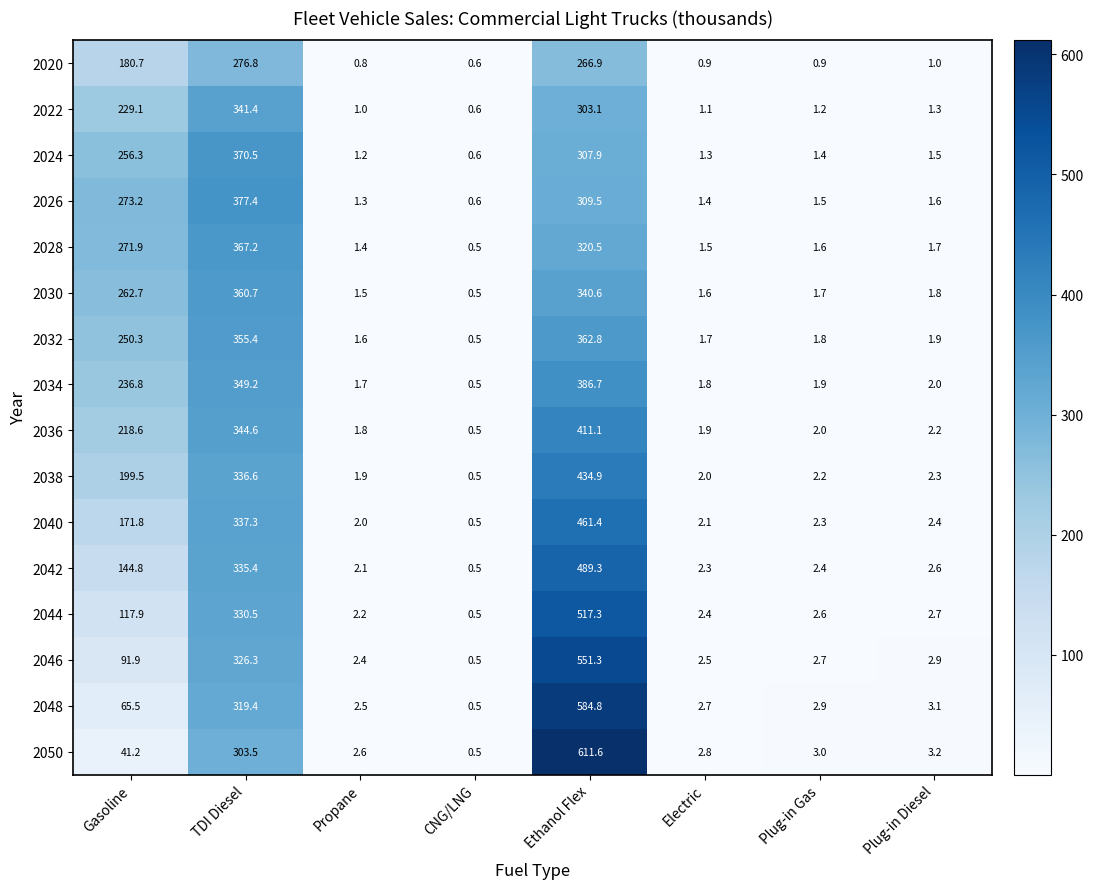

How many values in the 2030 series exceed 1?

7